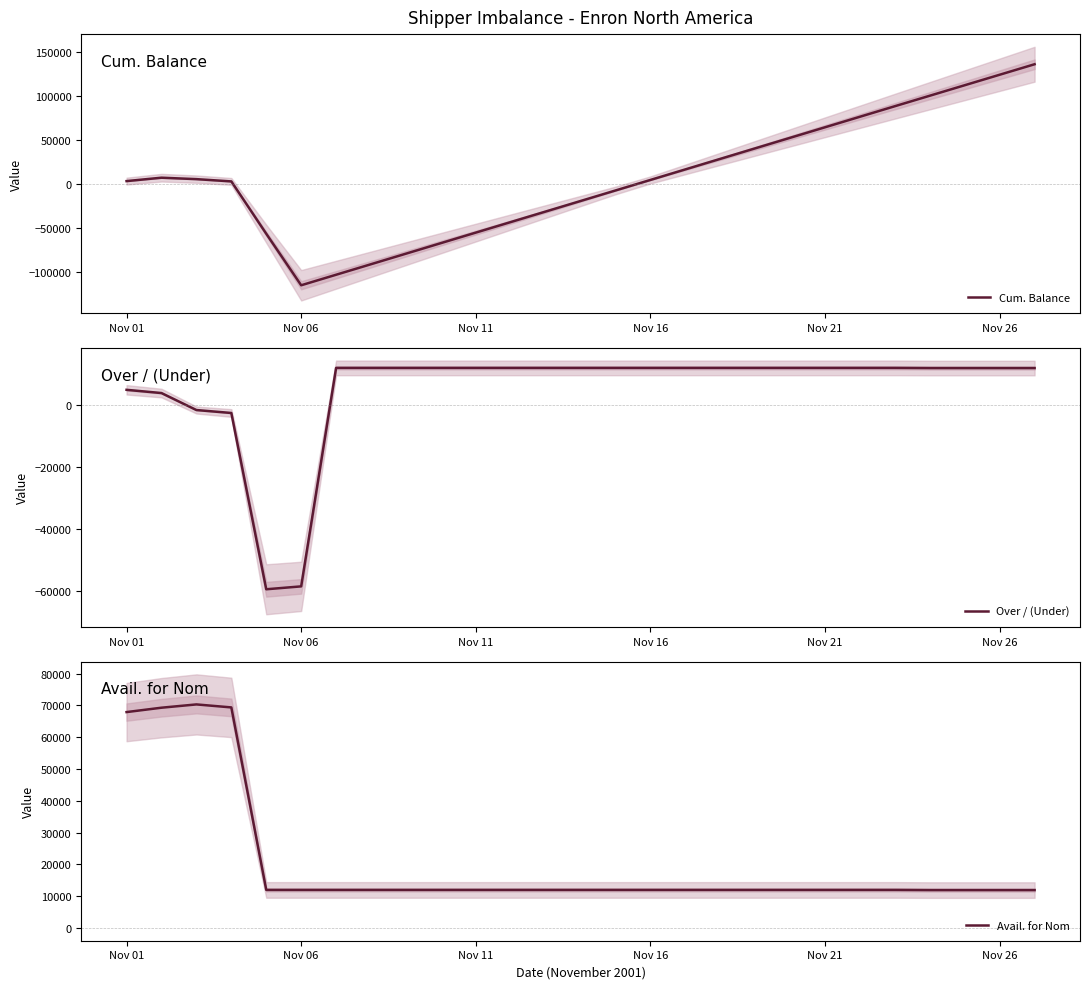

What are all the series names shown in the legend?

Cum. Balance, Over / (Under), Avail. for Nom